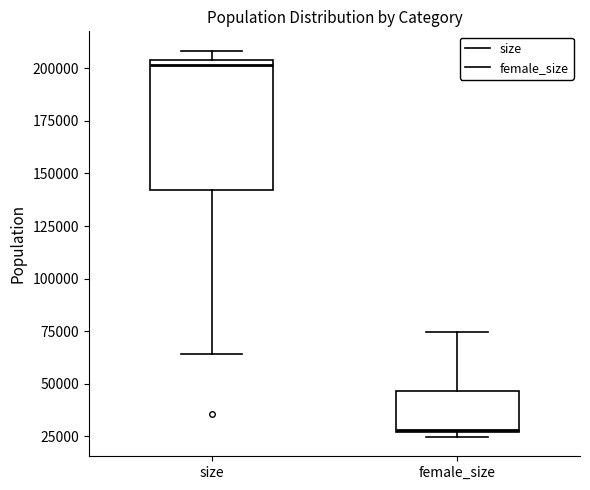

Where does the lower whisker of the box for size end on the y-axis? The values are not printed on the chart, so give them approximately, as read against the axis.

65000